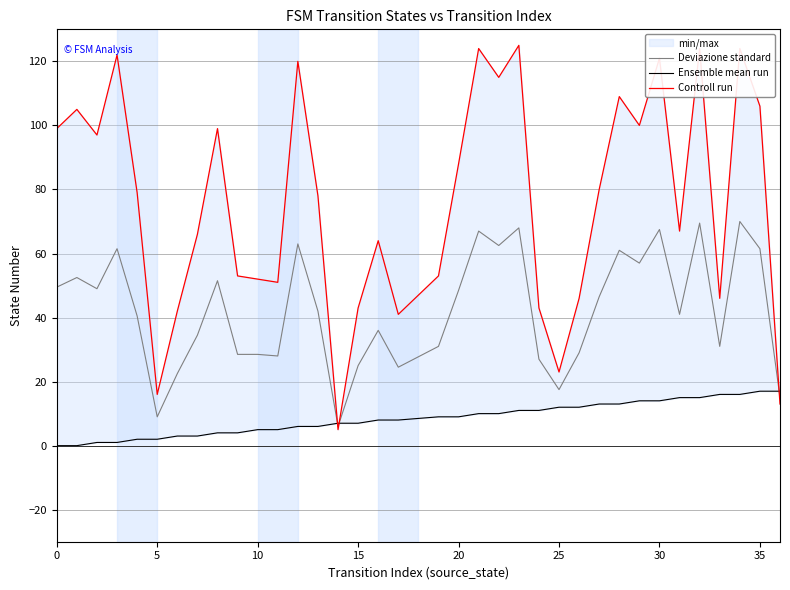

At 14, list the series in order from largest to smallest.

Ensemble mean run, Deviazione standard, Controll run